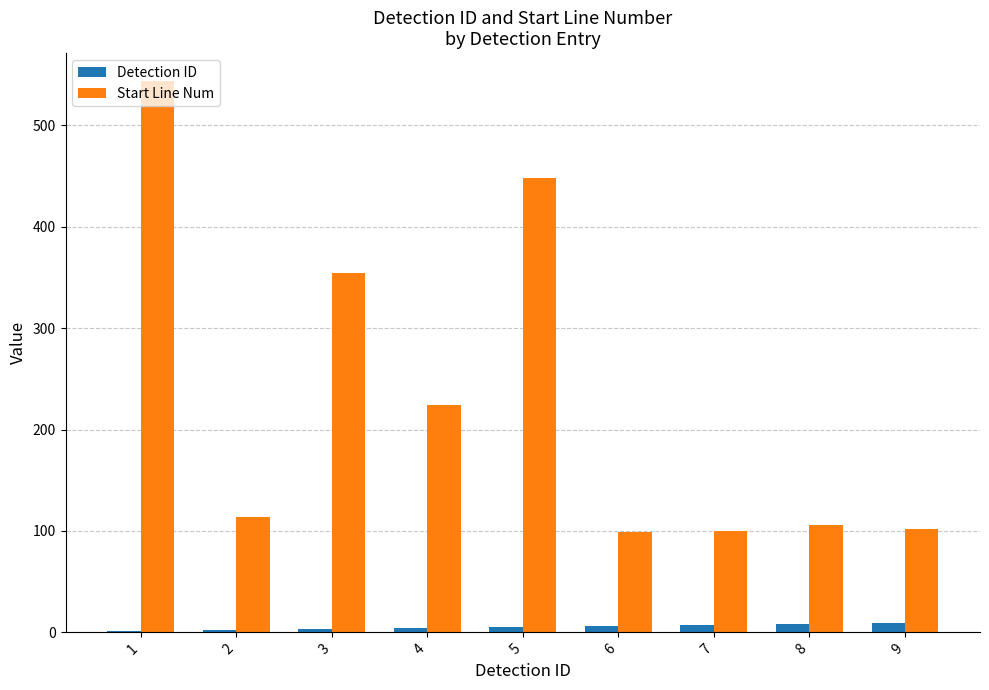

Between 4 and 7, which series saw the biggest shift?

Start Line Num